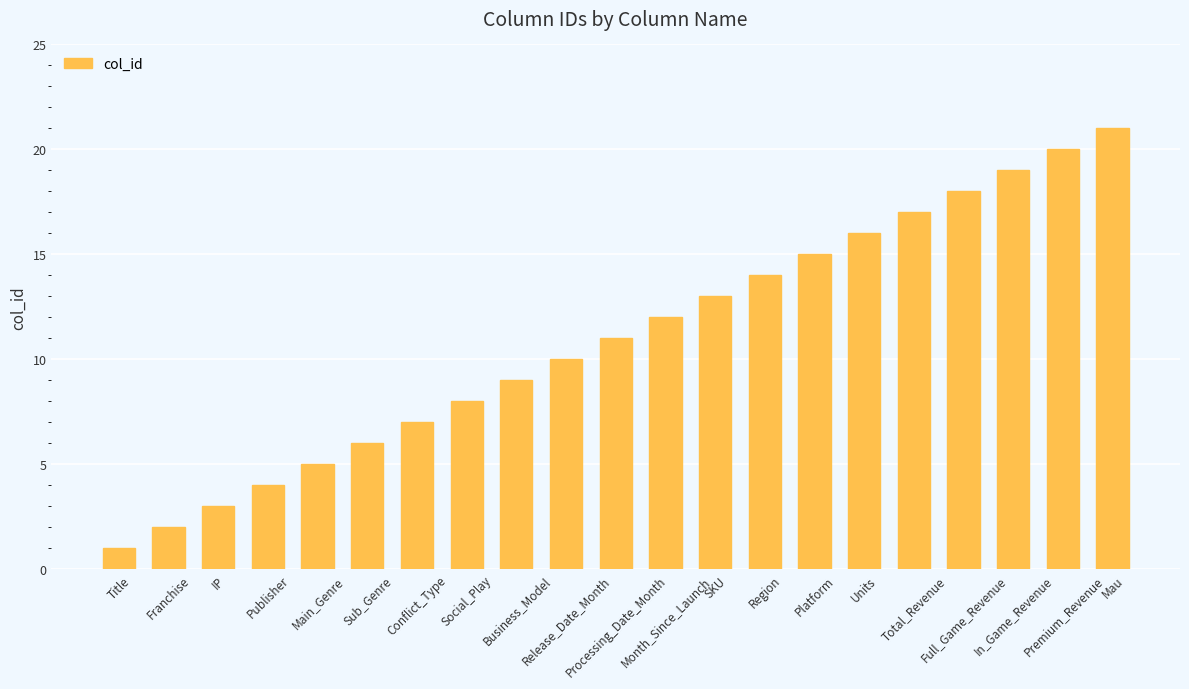

Reading right to left, list all the values displayed in this chart.

21	20	19	18	17	16	15	14	13	12	11	10	9	8	7	6	5	4	3	2	1